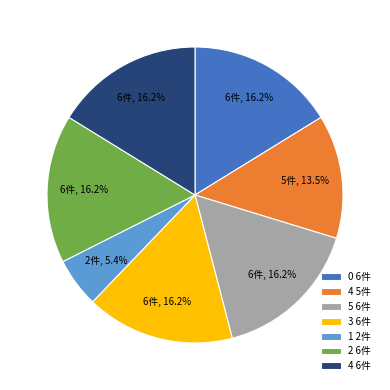

Is there a majority slice in this chart?

No